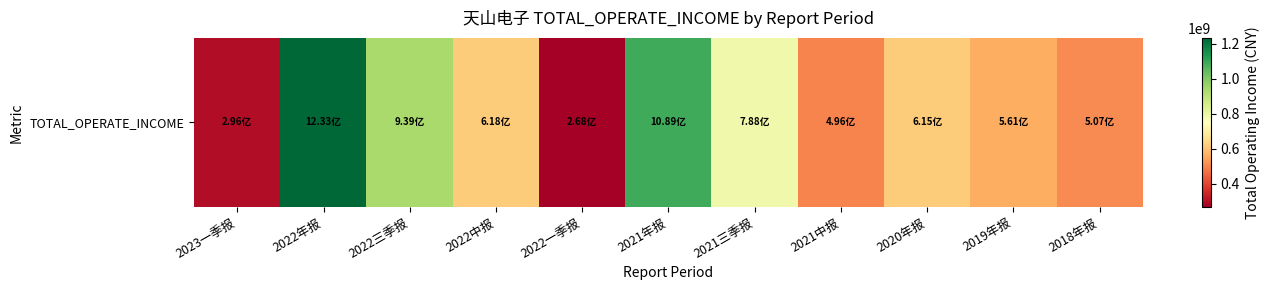

How many data points are less than 615412513?

5